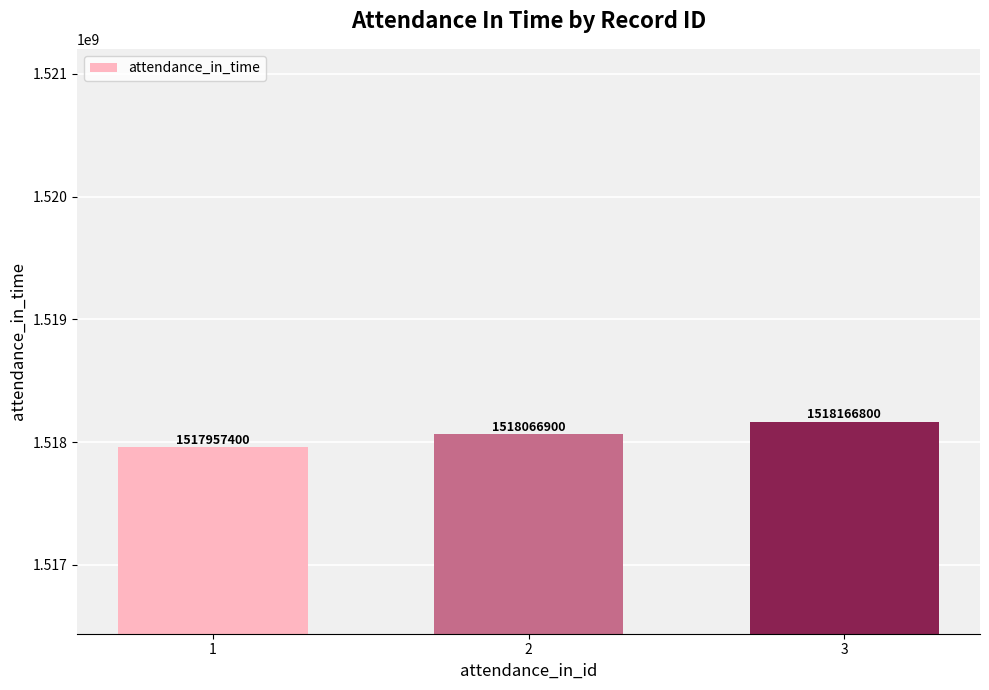

Which category has the lowest value across all series?

1